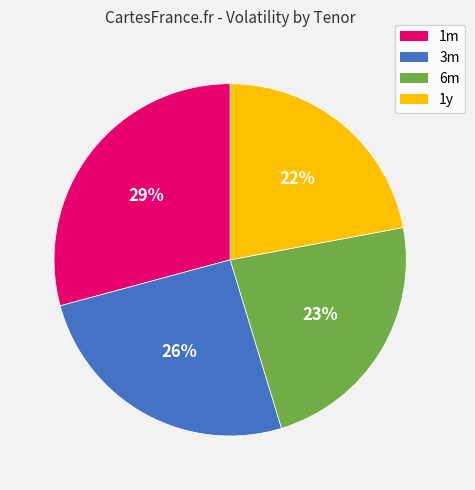

To the nearest percent, what is the average slice percentage?

25%